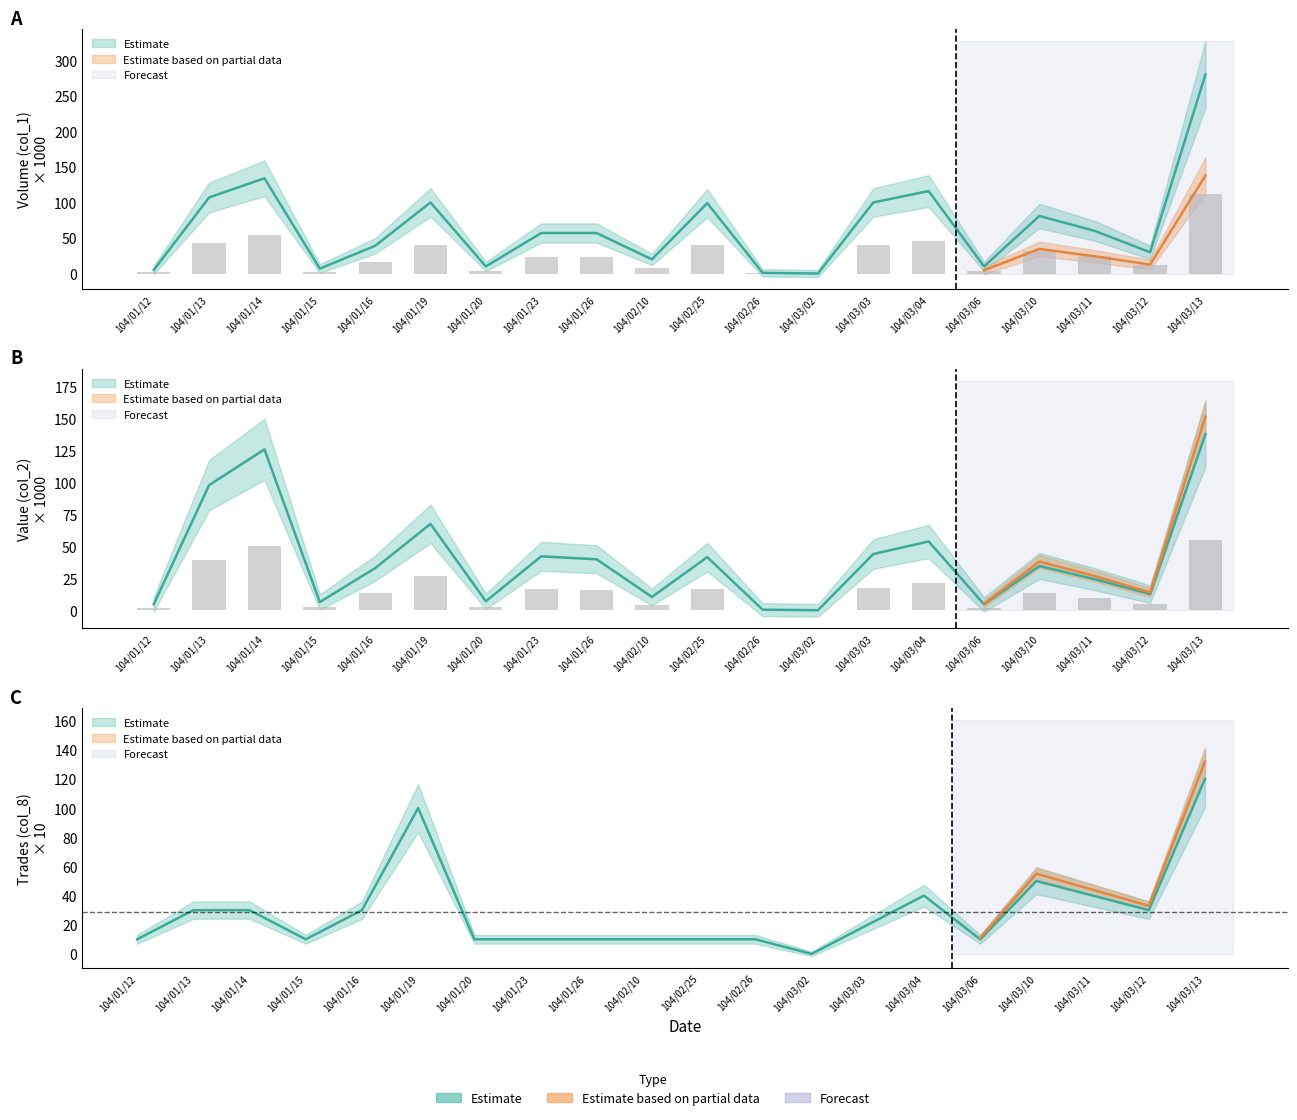

What is the sum of the col_1 values at 104/01/23 and 104/01/16?

96.0